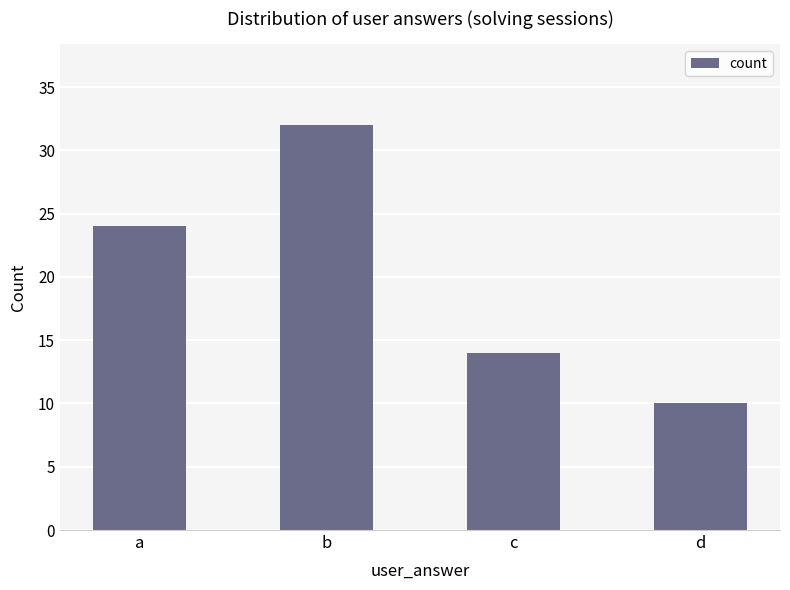

List the labels in order of value, smallest first.

d, c, a, b